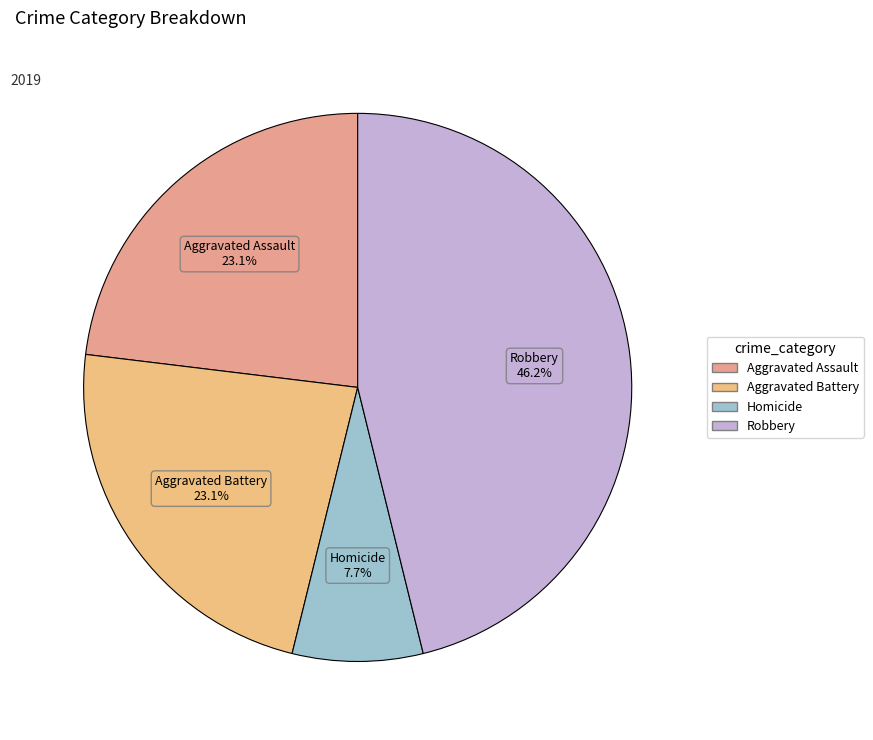

What is the largest slice in the pie chart?

Robbery